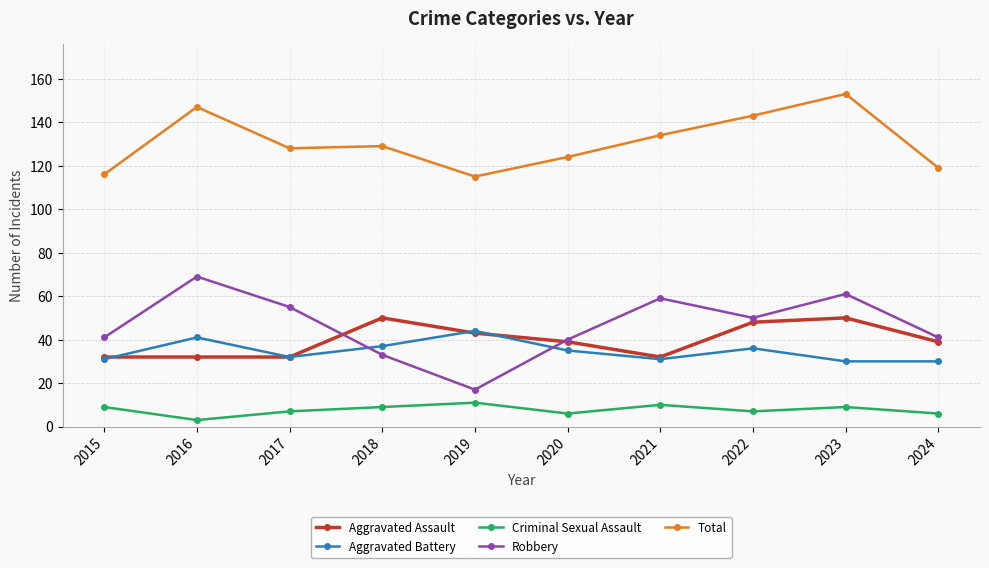

Is this an area chart (filled region under the line)?

No